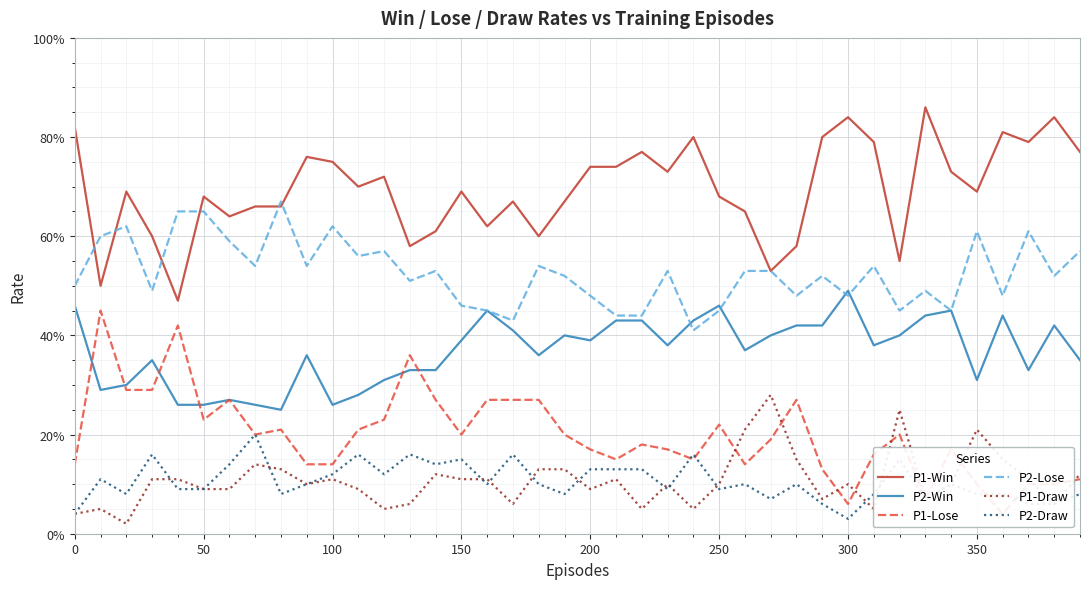

Which series has the widest spread of values?

P1-Lose